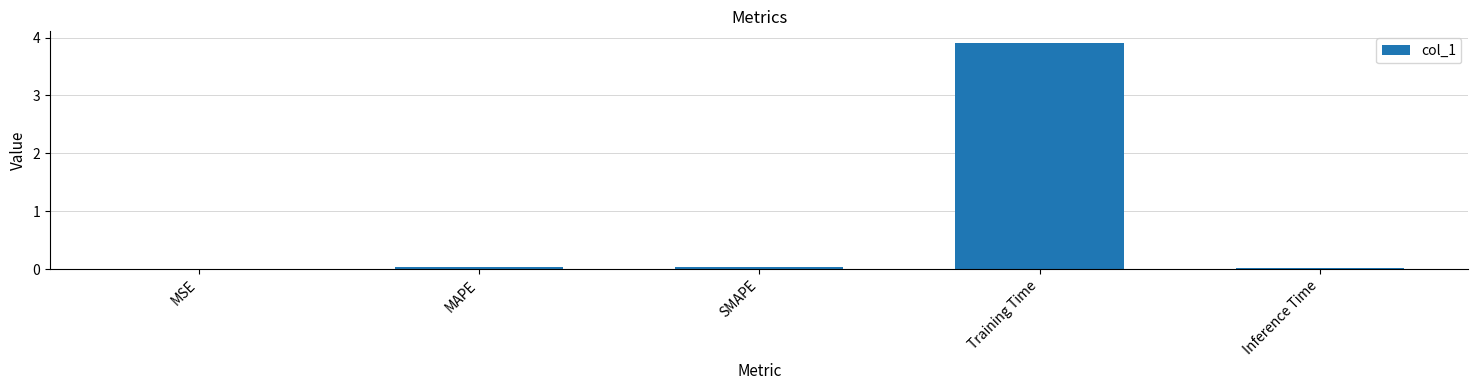

Which label corresponds to the largest value in the chart?

Training Time